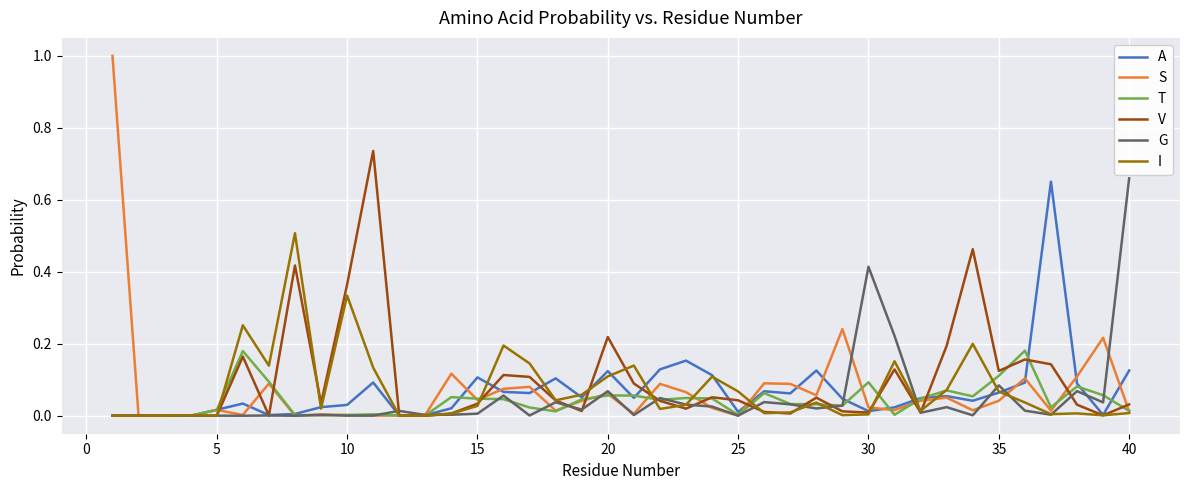

Which series has the widest spread of values?

S